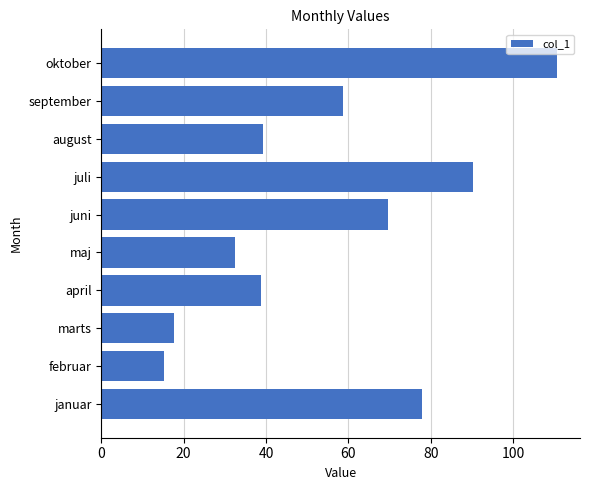

What is the maximum value shown in the chart?

110.7